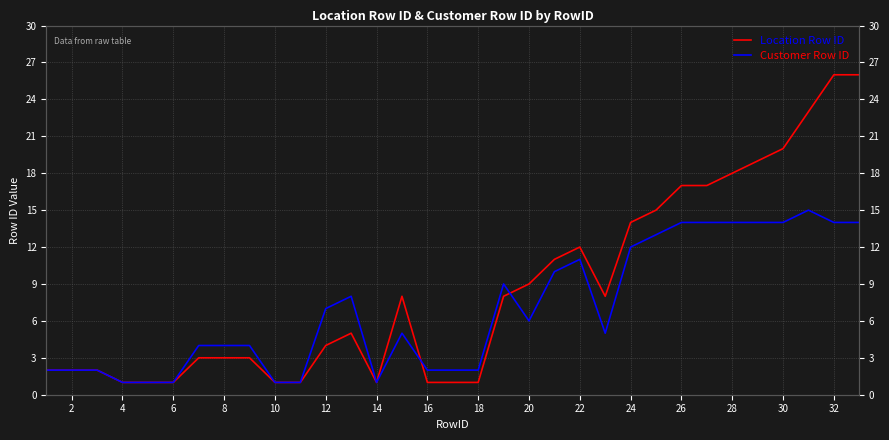

How many data points in Customer Row ID are less than 5?

15